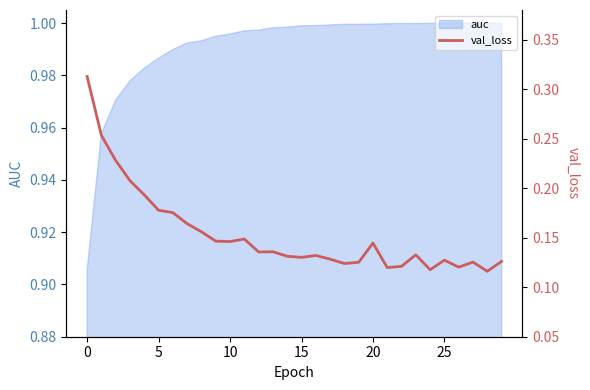

The value of auc at 20 is 0.4. True or false?

False